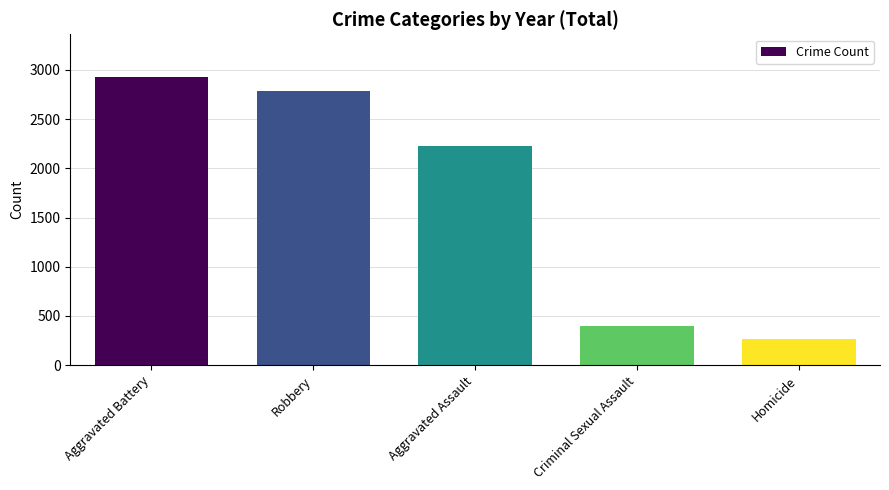

Is it true that the value at Robbery is 1107?

False